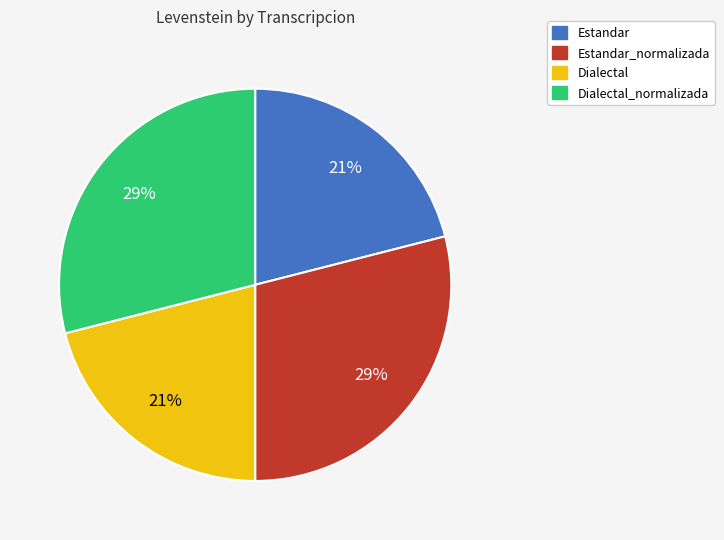

Is there a majority slice in this chart?

No